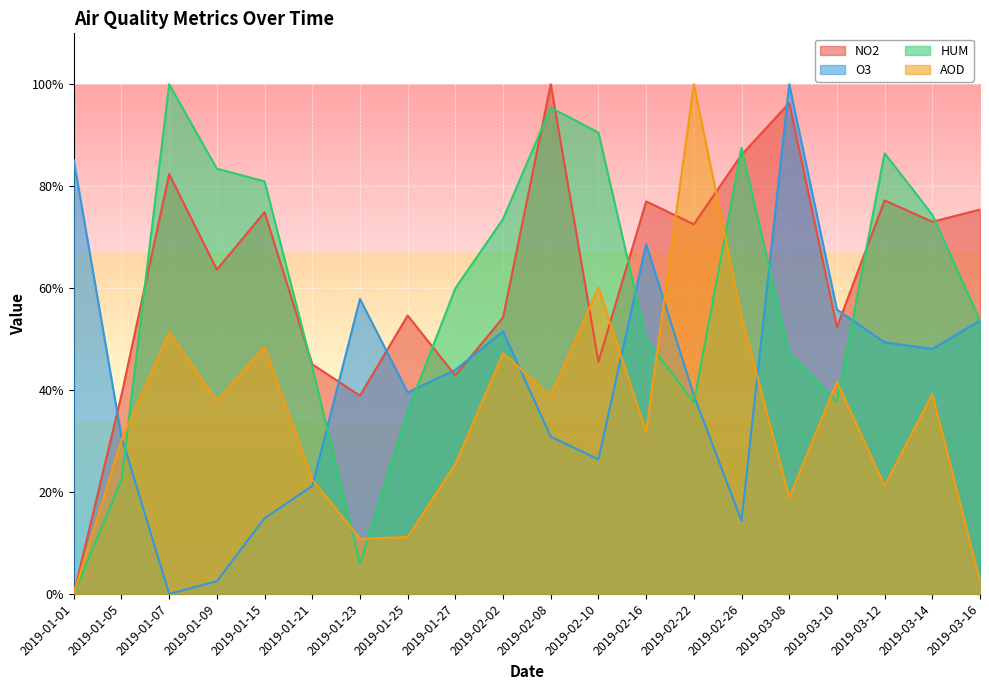

What is the value of the HUM point at the 5th from the left?

81.0